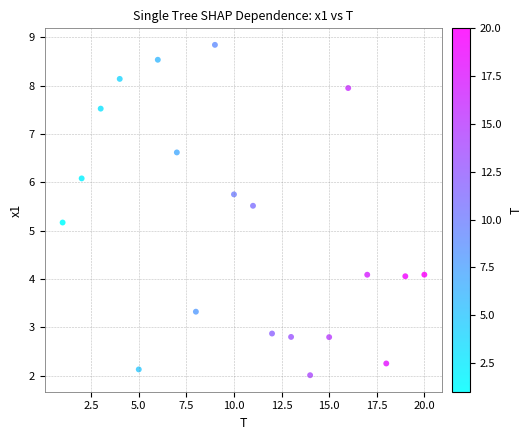

What is the range of Y values (max minus min)?

6.8